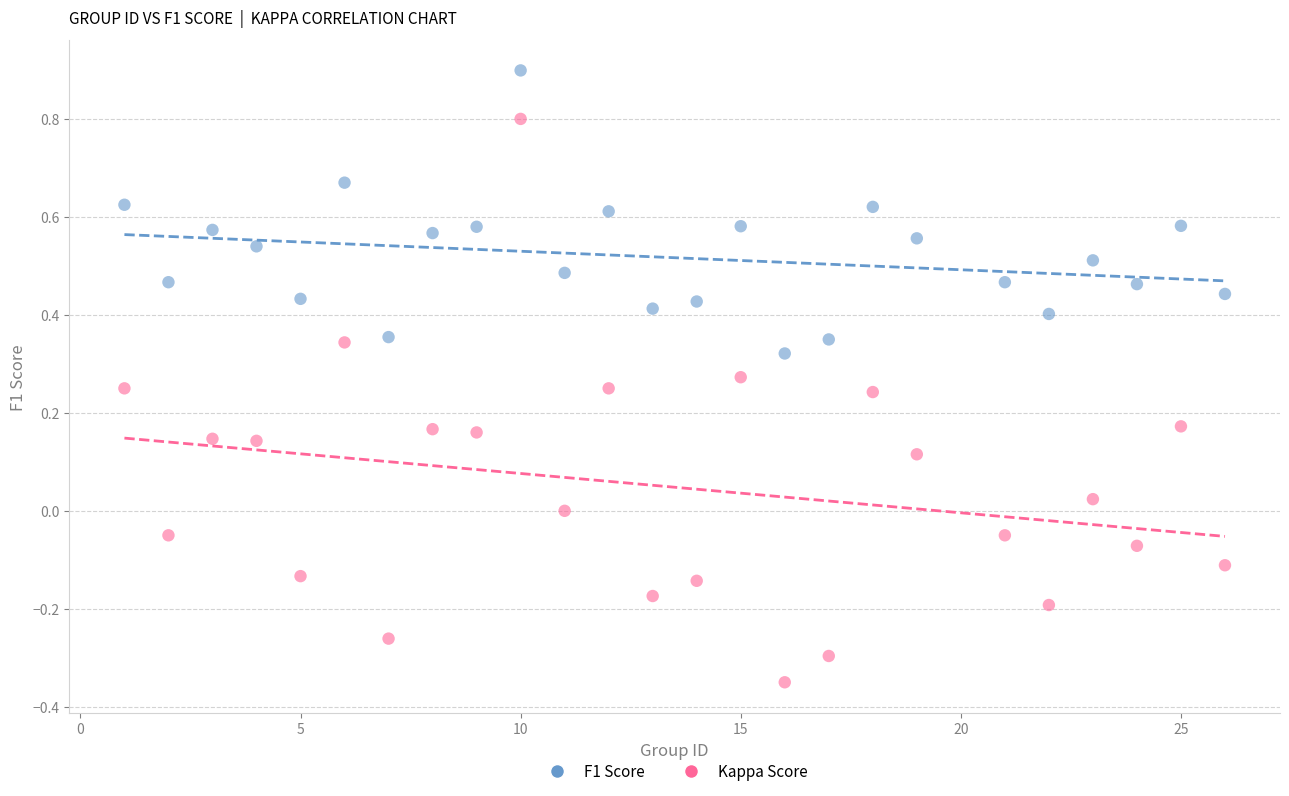

Which series contains the highest Y value?

F1 Score